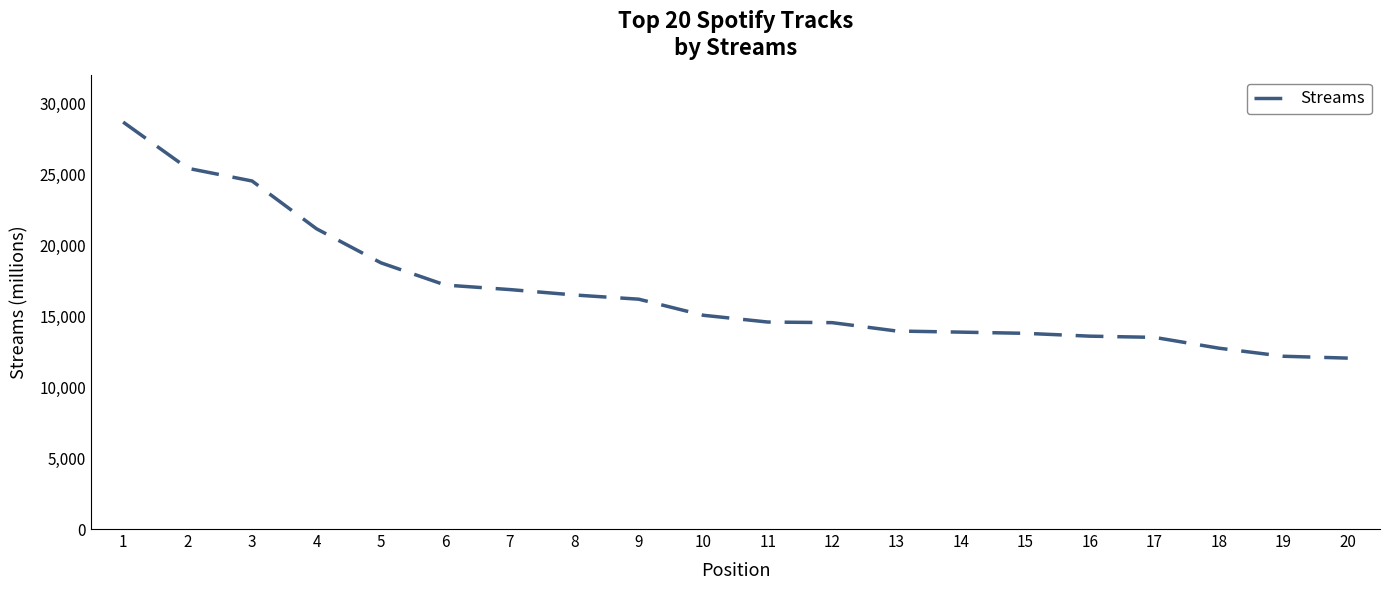

What is the sum of all values?

335543